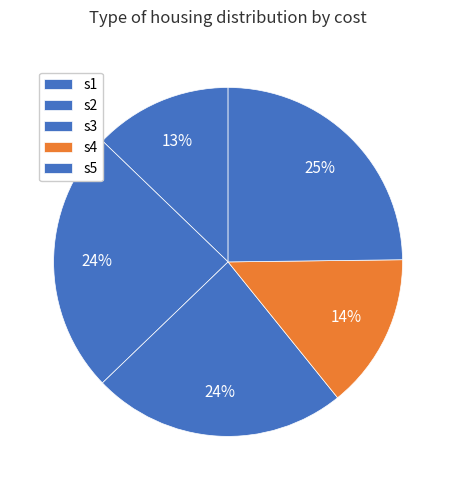

Does any single category account for the majority?

No